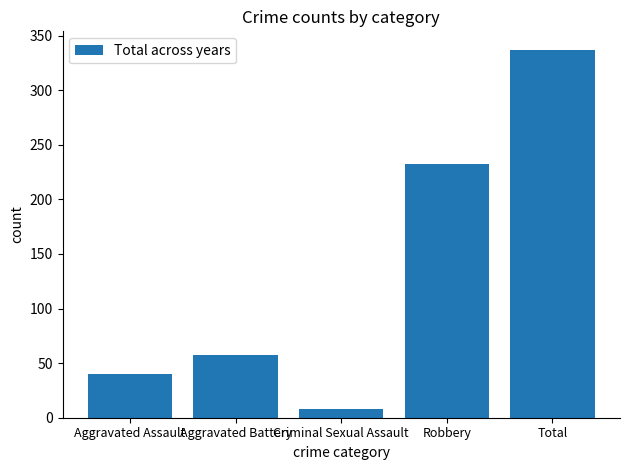

What is the average value?

135